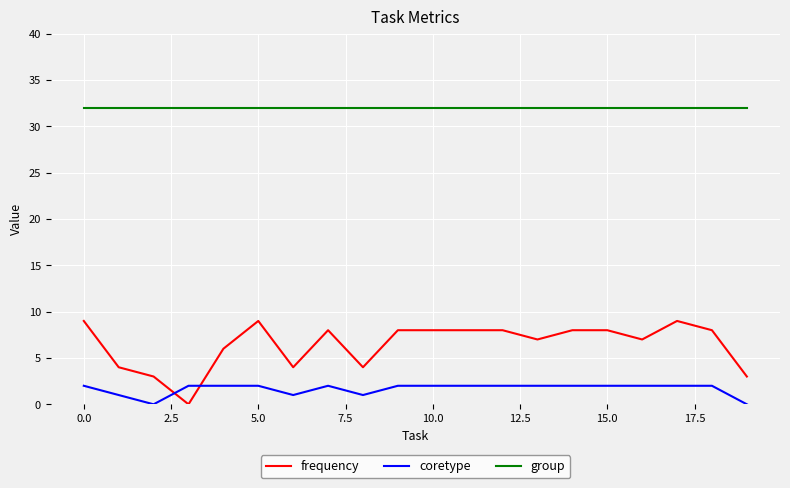

Which series has the largest total across all categories?

group